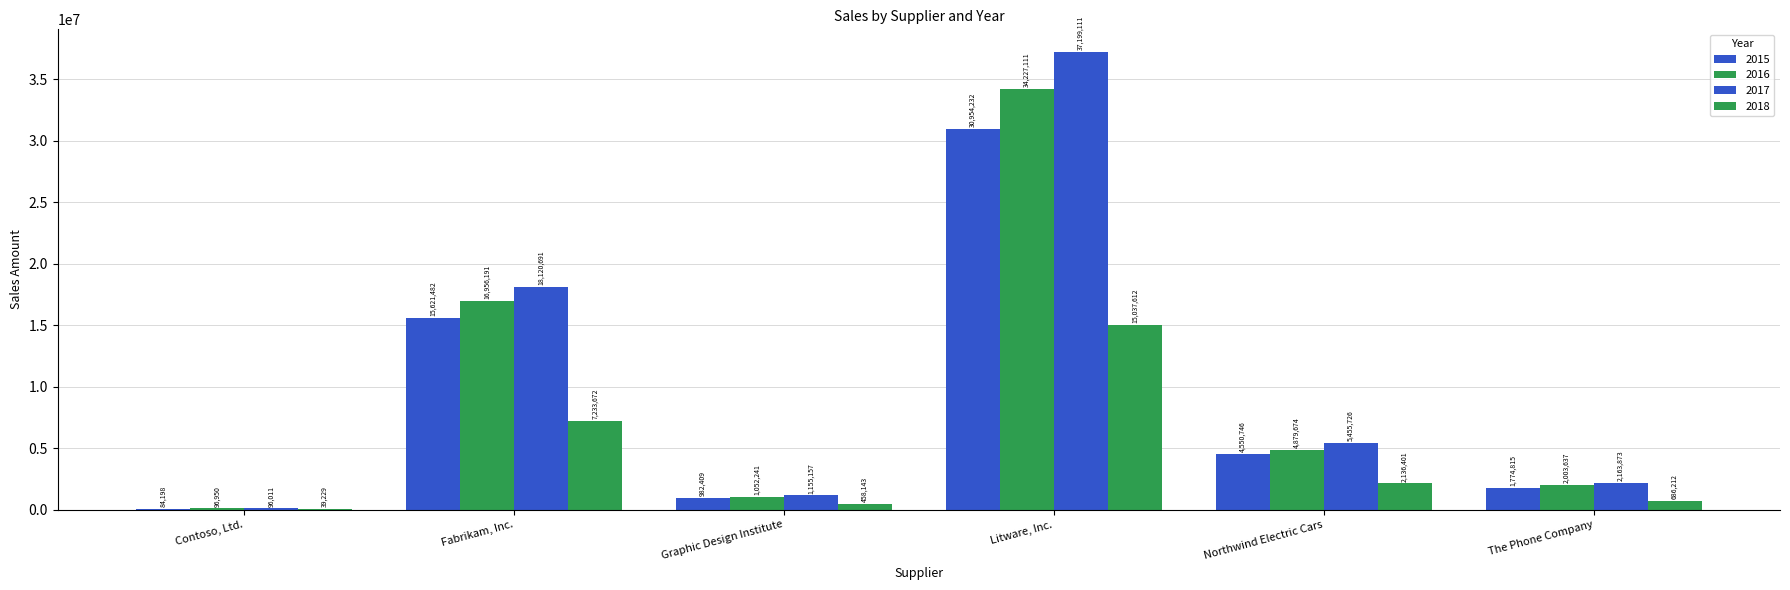

How many data points does each series have?

6